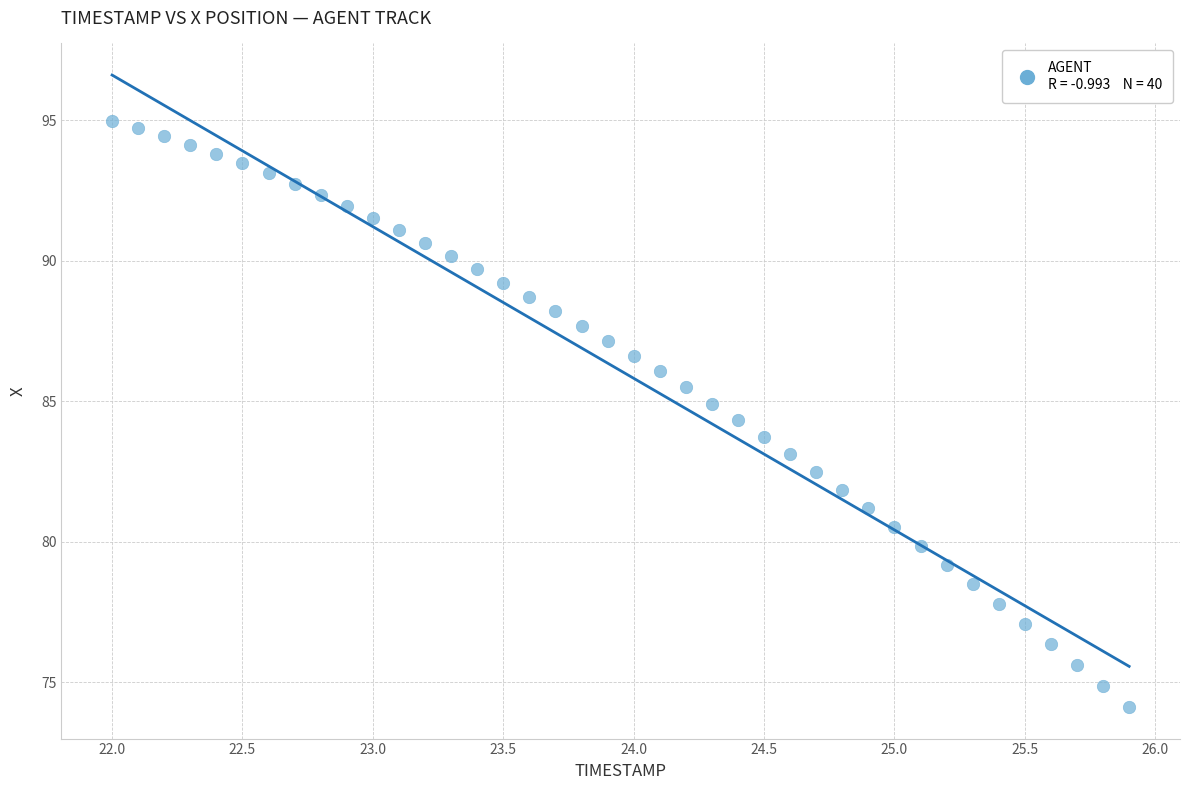

What is the range of X values (max minus min)?

3.9